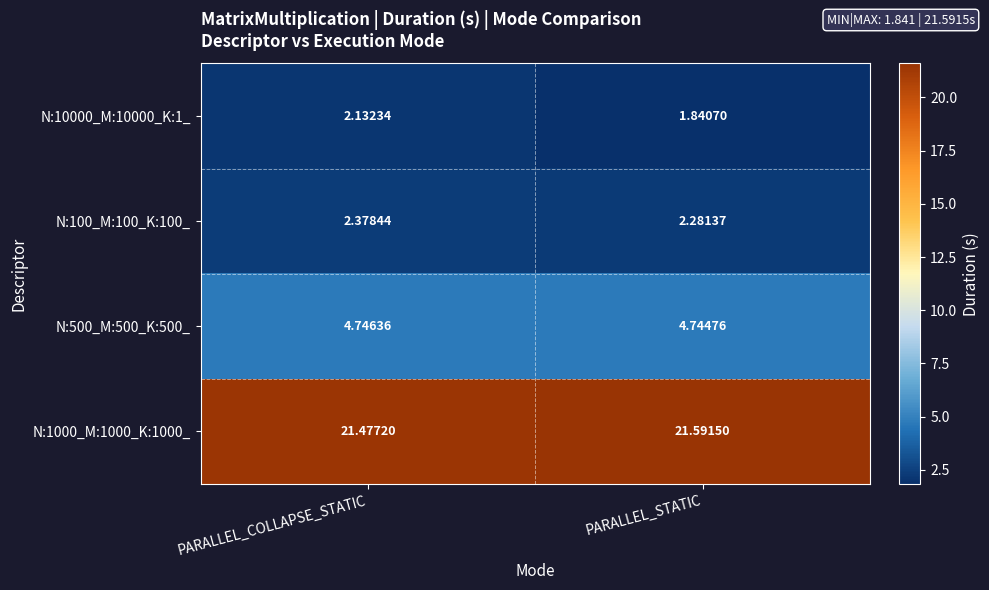

Rank the categories by N:10000_M:10000_K:1_ value from highest to lowest.

PARALLEL_COLLAPSE_STATIC, PARALLEL_STATIC